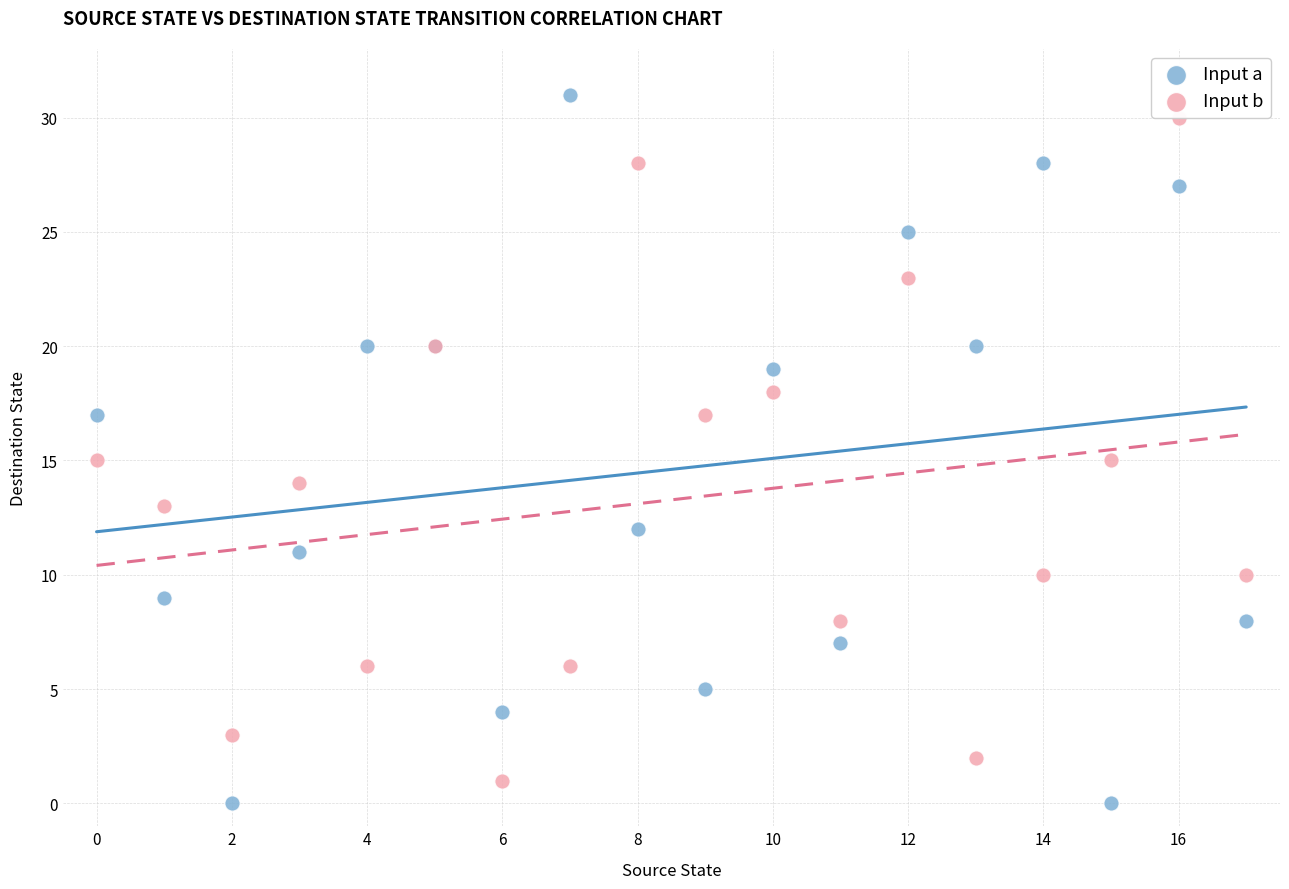

What are all the series names shown in the legend?

Input a, Input b